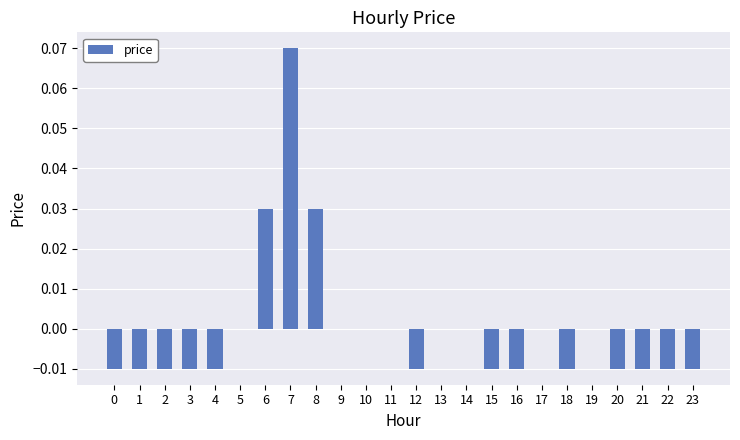

Count the number of data series in this chart.

1